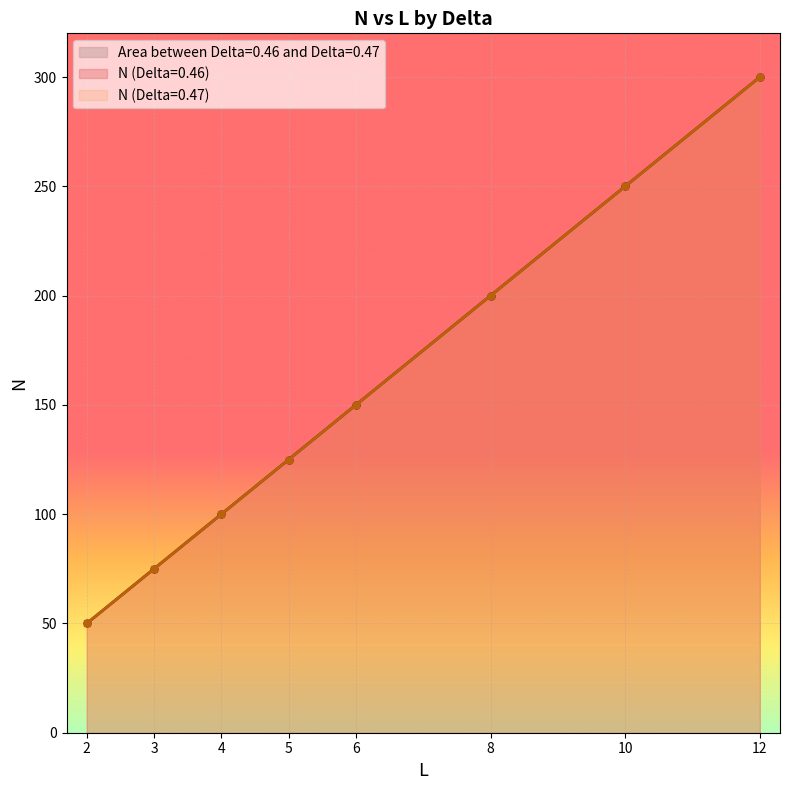

At how many categories does at least one series exceed 248?

2